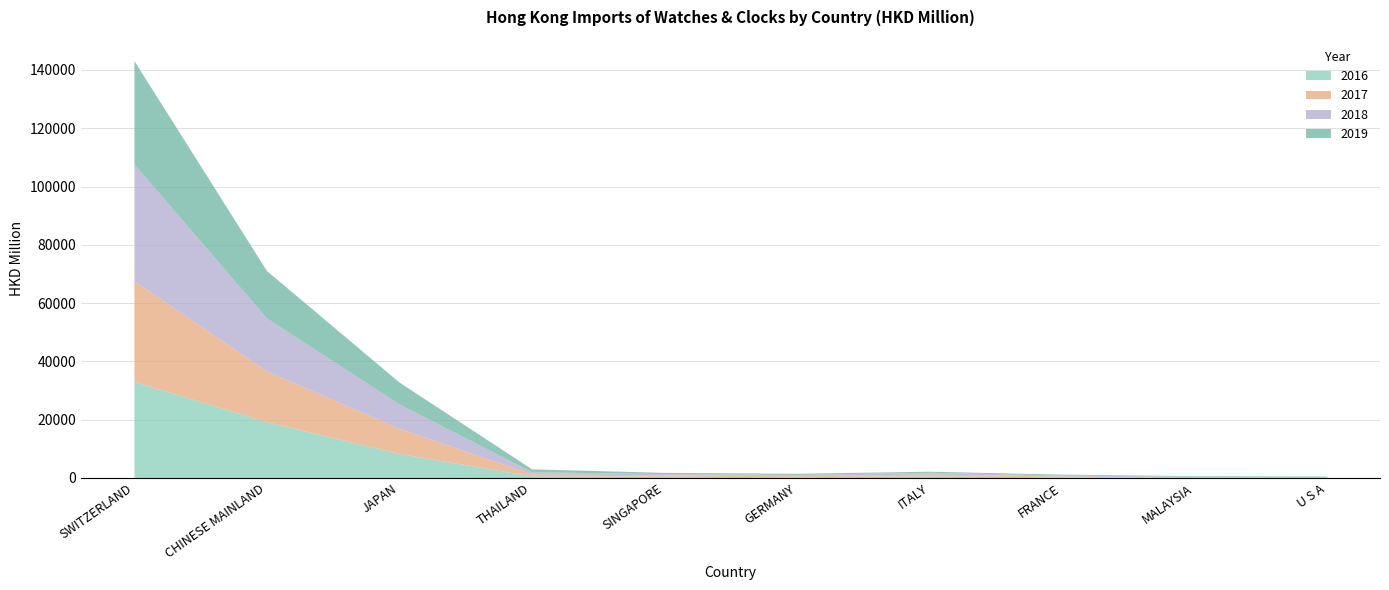

What are all the series names shown in the legend?

2016, 2017, 2018, 2019